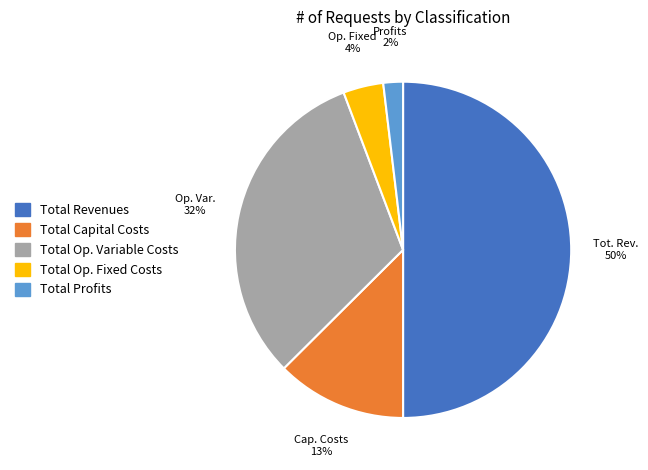

Which slice is the largest?

Total Revenues